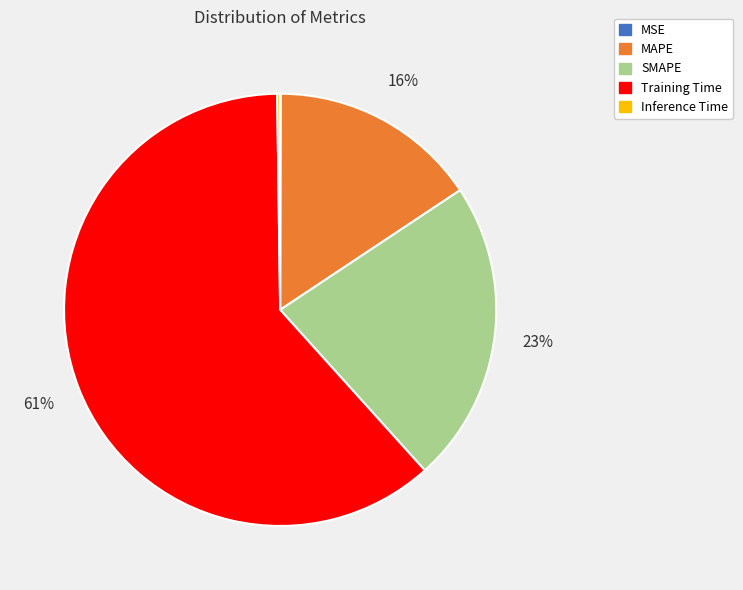

Does any single category account for the majority?

Yes